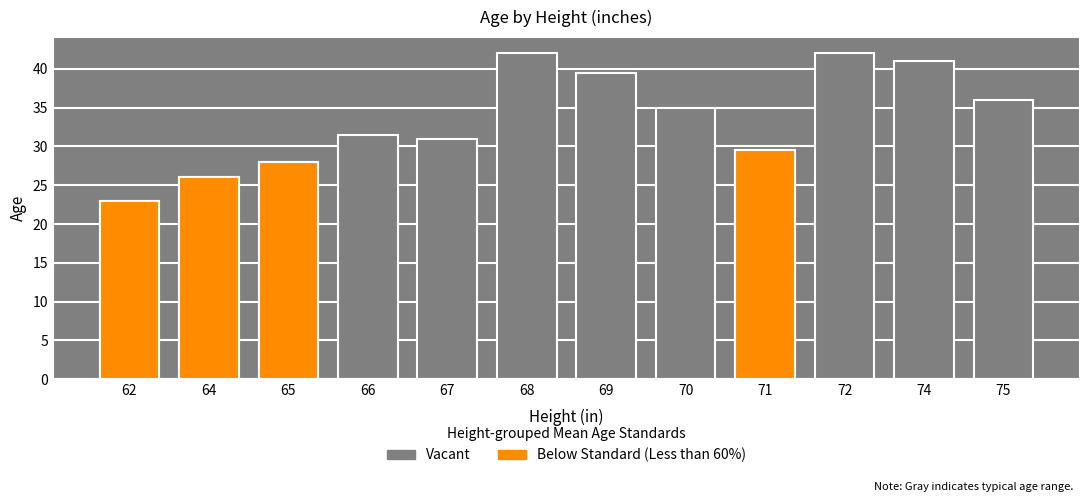

Between 70 and 74, which is larger?

74